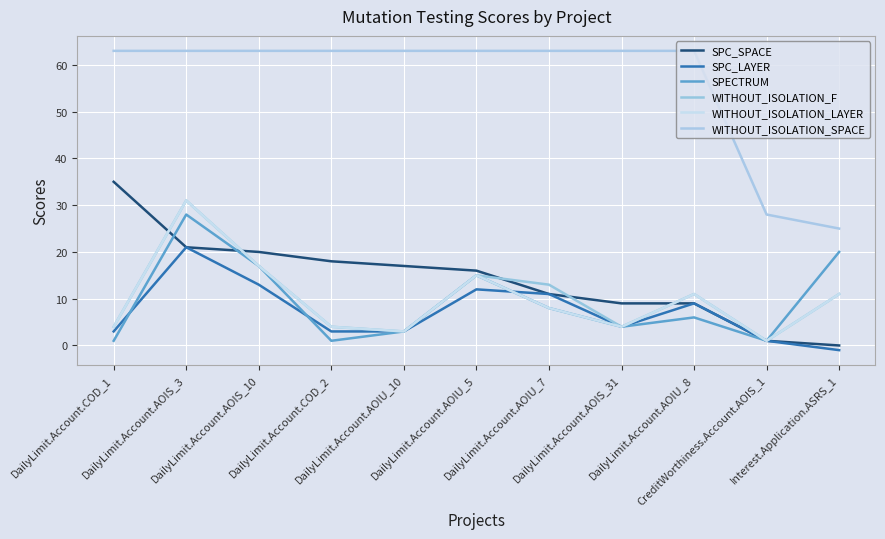

Which label corresponds to the smallest value in the chart?

Interest.Application.ASRS_1